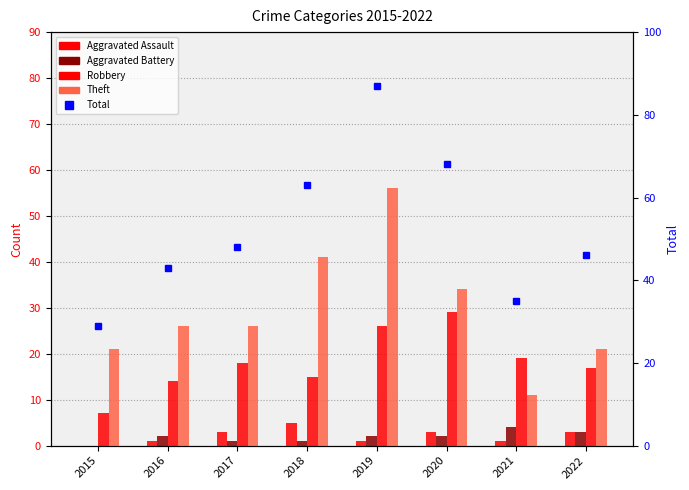

At how many categories does at least one series exceed 50?

3